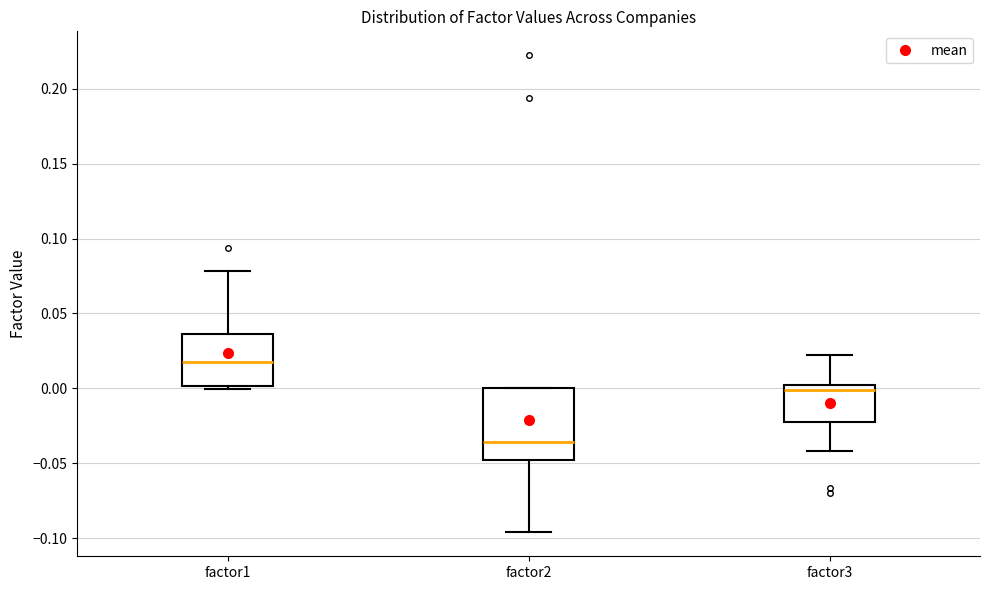

Reading left to right, transcribe this box plot: for each box, give where its median line is, the range the box spans, and where its two whiskers end, as read against the y-axis. The values are not printed on the chart, so give them approximately, as read against the axis.

factor1: median 0.015, box 0.000 to 0.035, whiskers 0.000 (just below the box's lower edge) to 0.080
factor2: median -0.035, box -0.050 to 0.000, whiskers -0.095 to 0.000
factor3: median 0.000 (just below the box's upper edge), box -0.020 to 0.000, whiskers -0.040 to 0.020